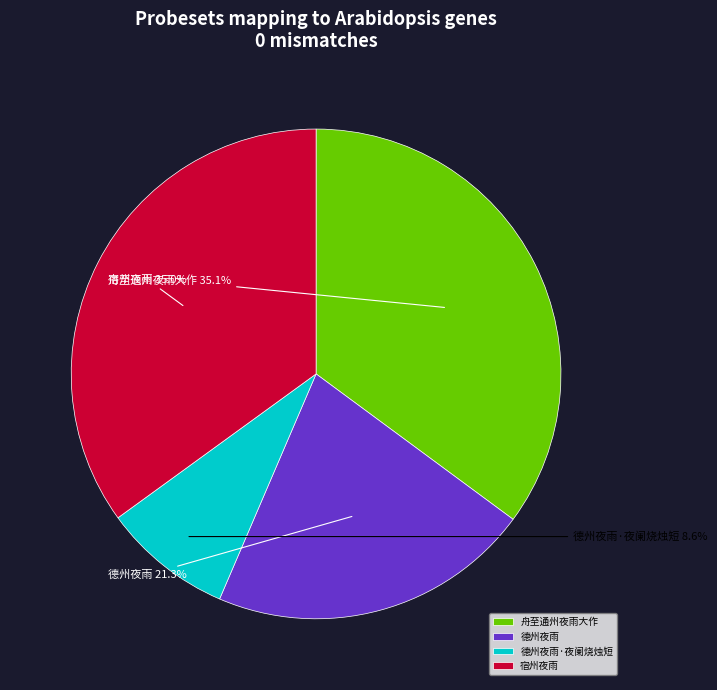

Approximately how many times larger is the value at 宿州夜雨 compared to 德州夜雨·夜阑烧烛短?

4.1